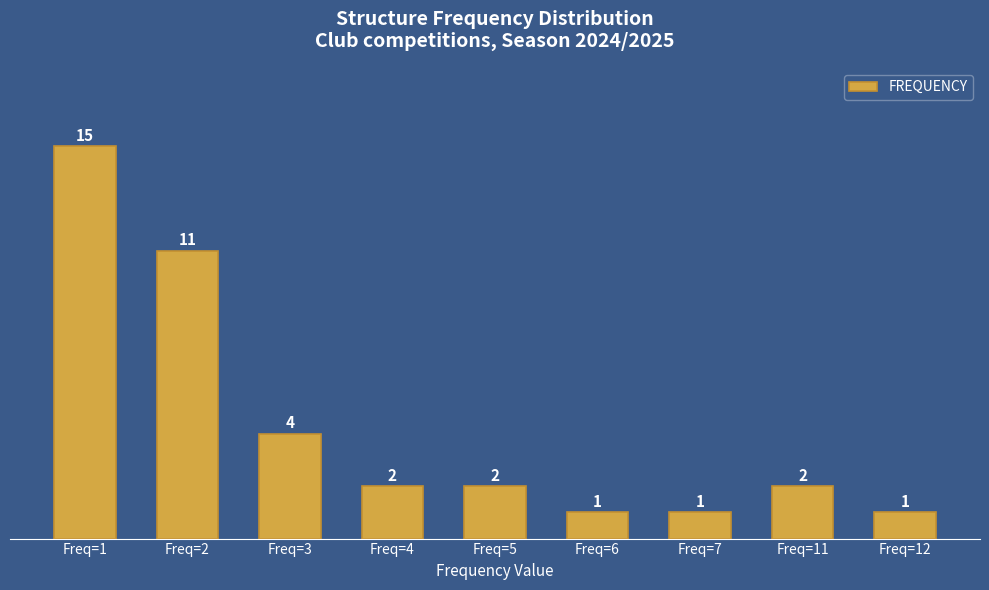

At which label is the value closest to 8?

Freq=2